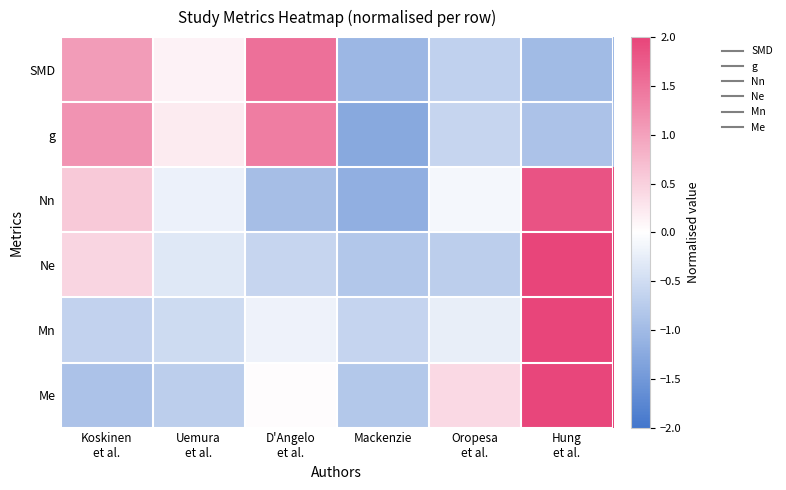

At which category is the sum across all series the highest?

Hung
et al.